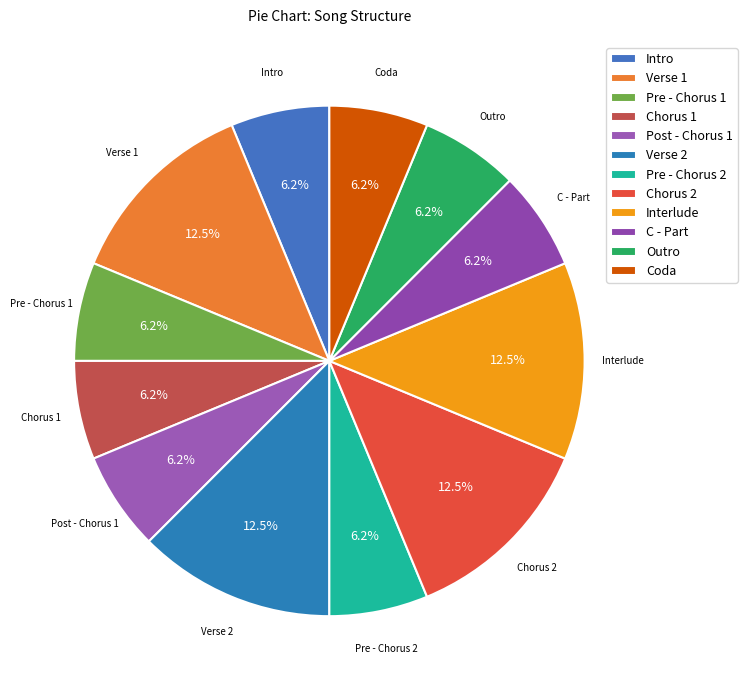

Combined, do Coda and C - Part account for over 50%?

No